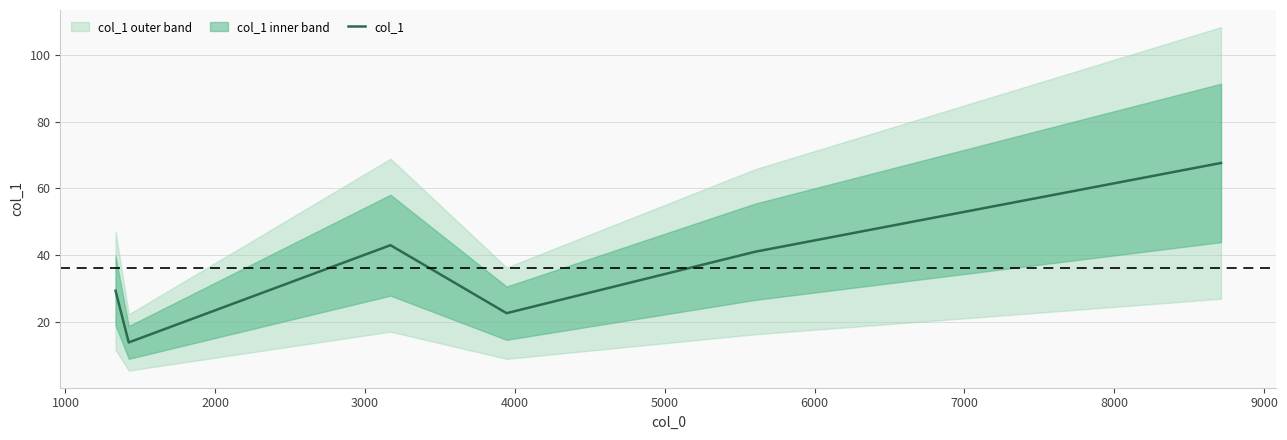

What is the maximum value for col_1?

67.6